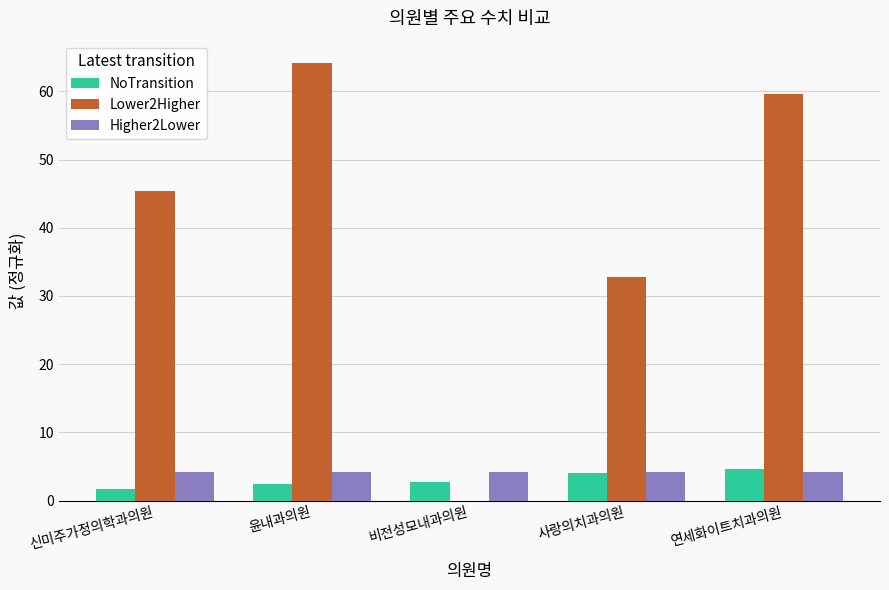

How many groups of bars are there?

5